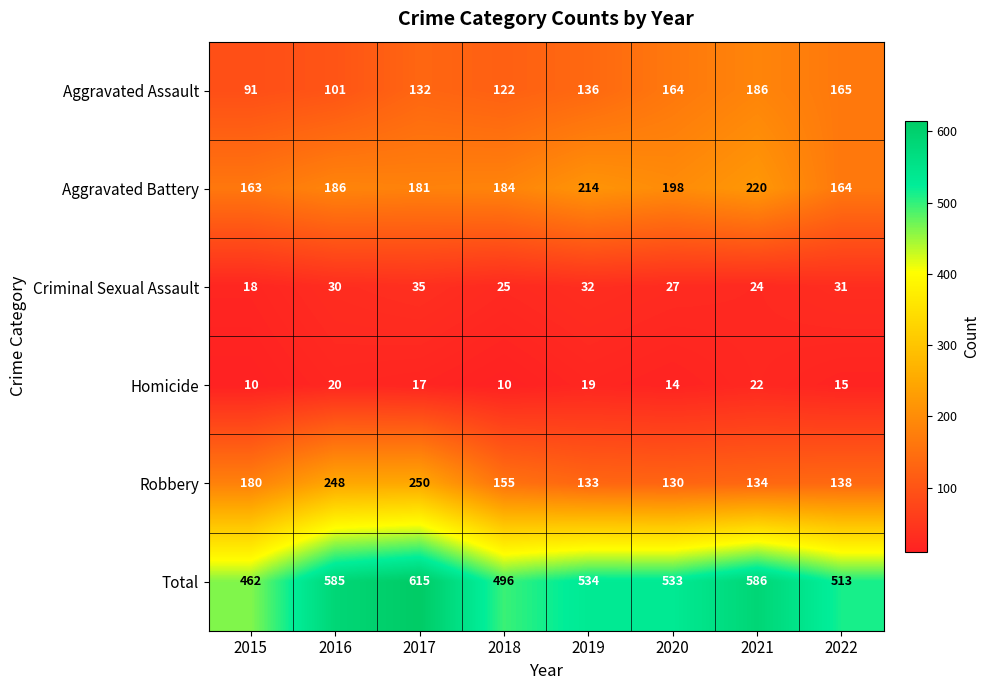

Which category has the lowest value in the Aggravated Assault series?

2015